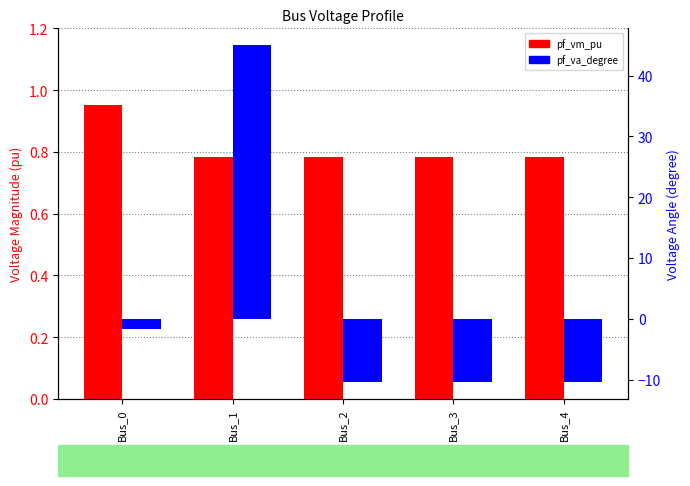

At how many categories does at least one series exceed 42?

1